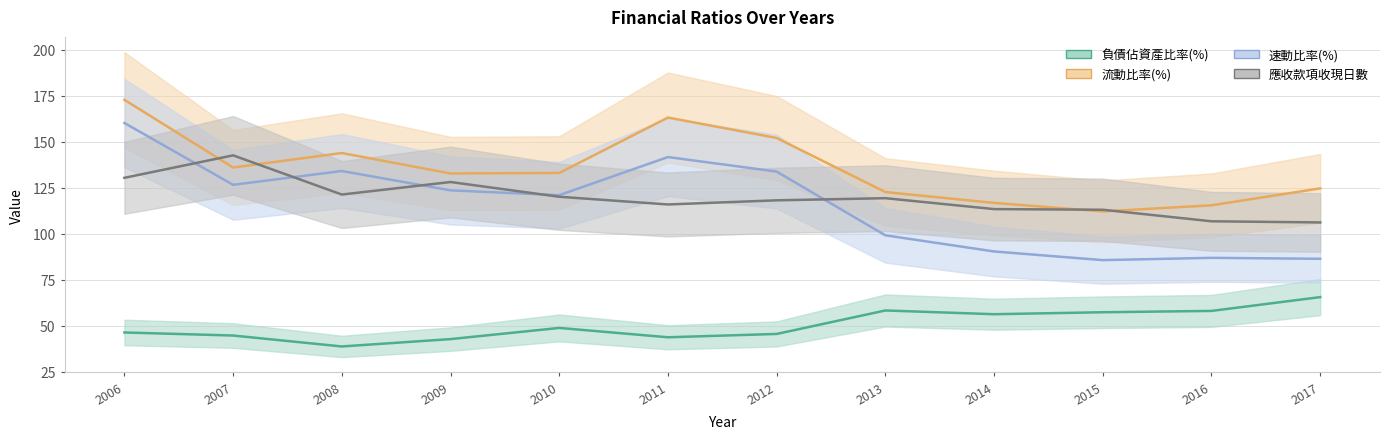

What is the maximum value for 應收款項收現日數?

142.6